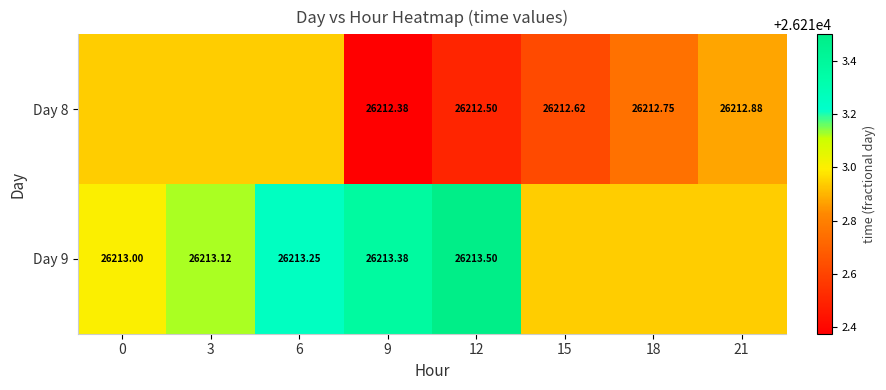

Is the value of Day 8 at 21 greater than the value of Day 9 at 9?

No